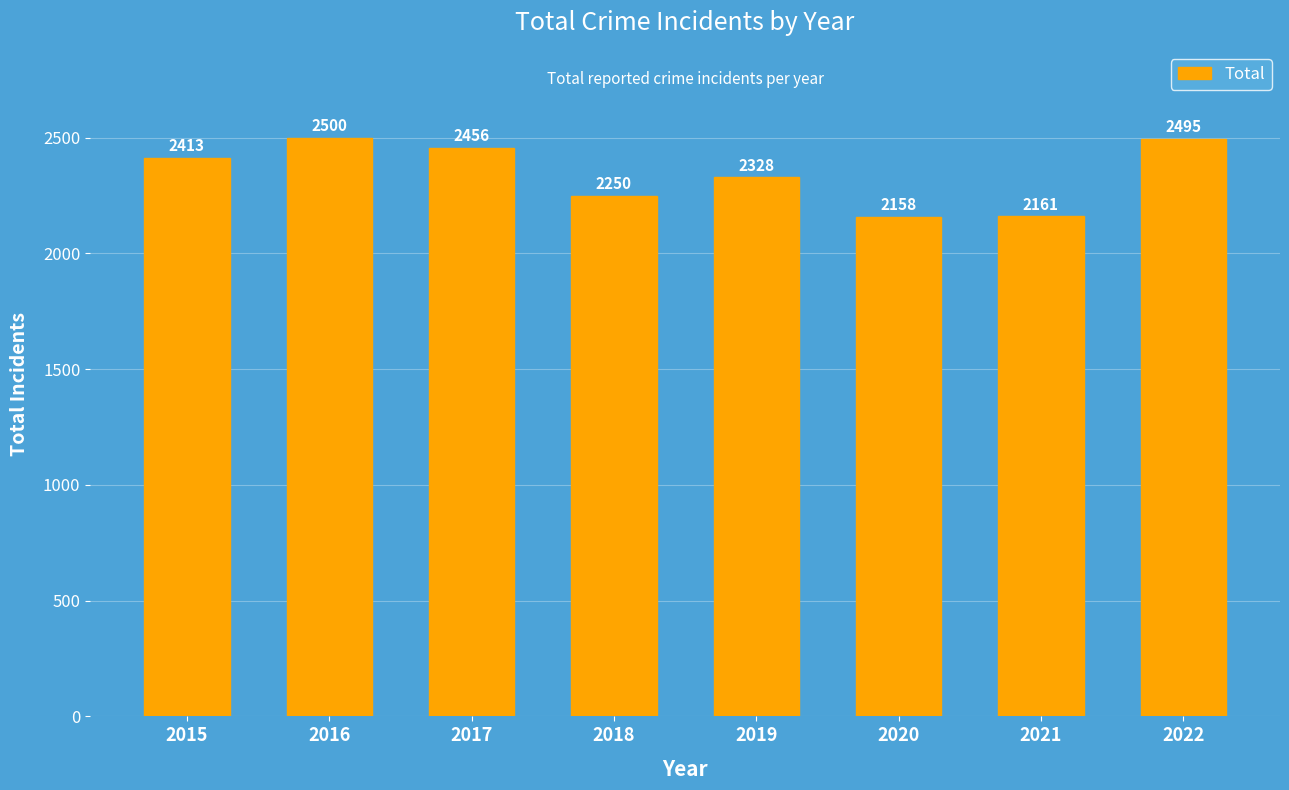

True or false: the data shows 1193 at 2015.

False